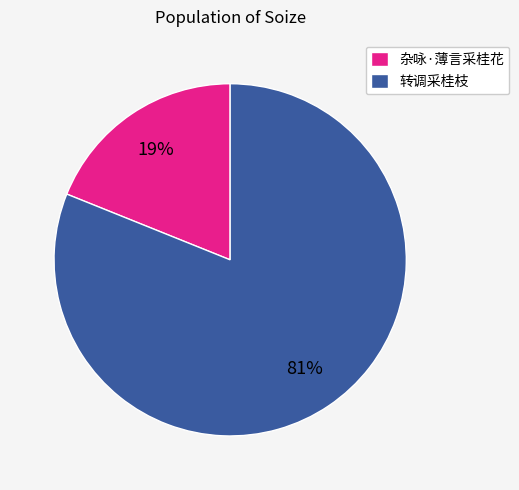

Approximately how many times larger is the value at 转调采桂枝 compared to 杂咏·薄言采桂花?

4.3